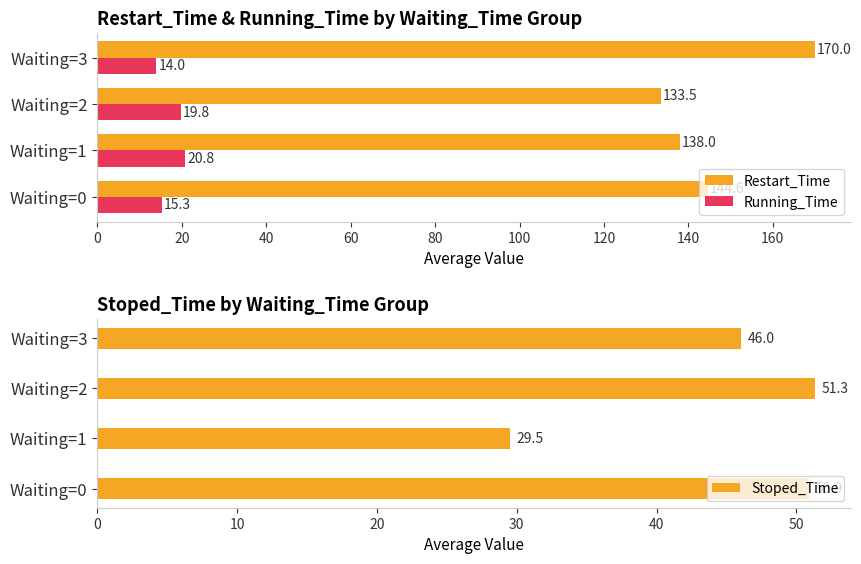

What are all the series names shown in the legend?

Restart_Time, Running_Time, Stoped_Time